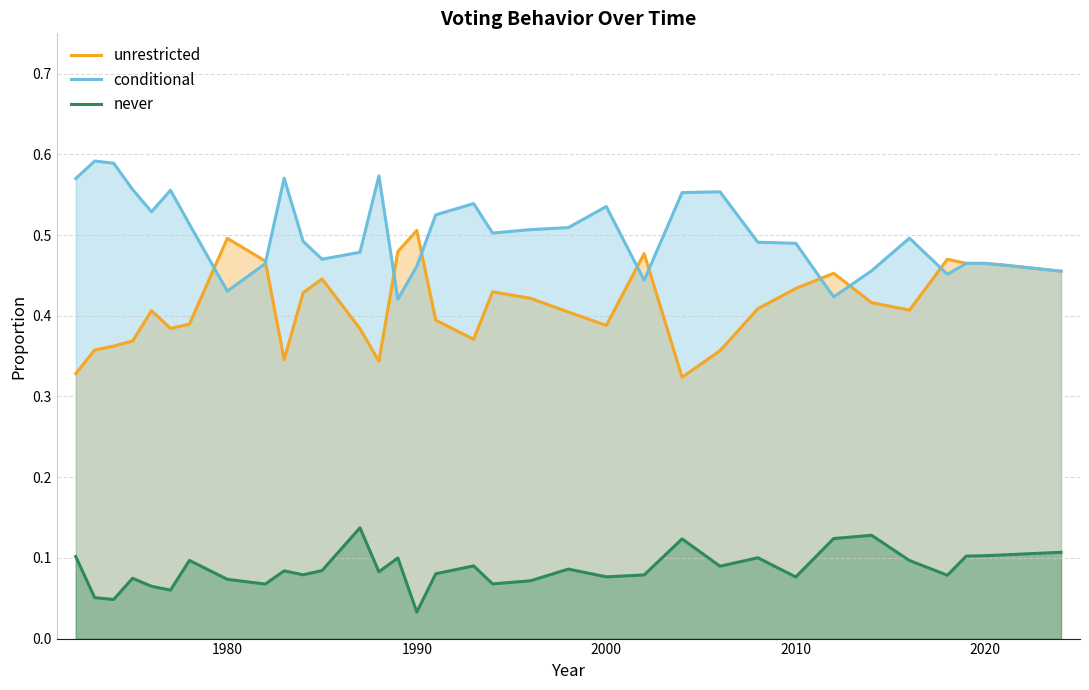

Is the value of conditional at 1990 greater than the value of never at 2020?

Yes